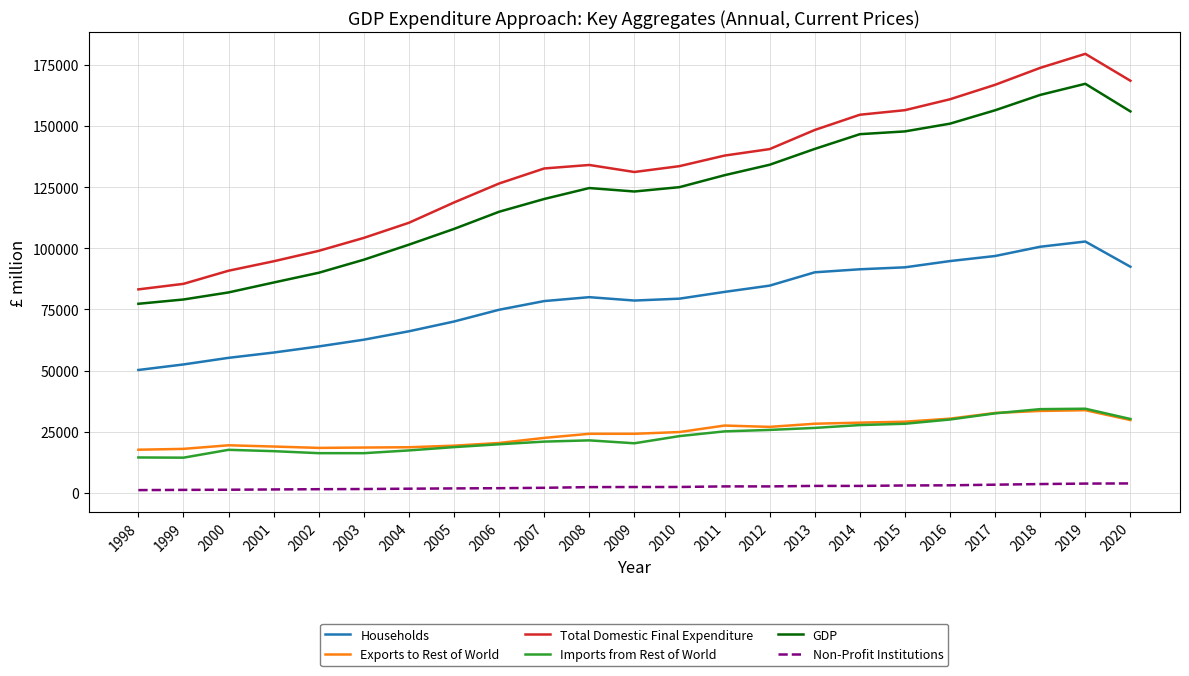

Is the value of Total Domestic Final Expenditure at 2016 greater than the value of Households at 2009?

Yes